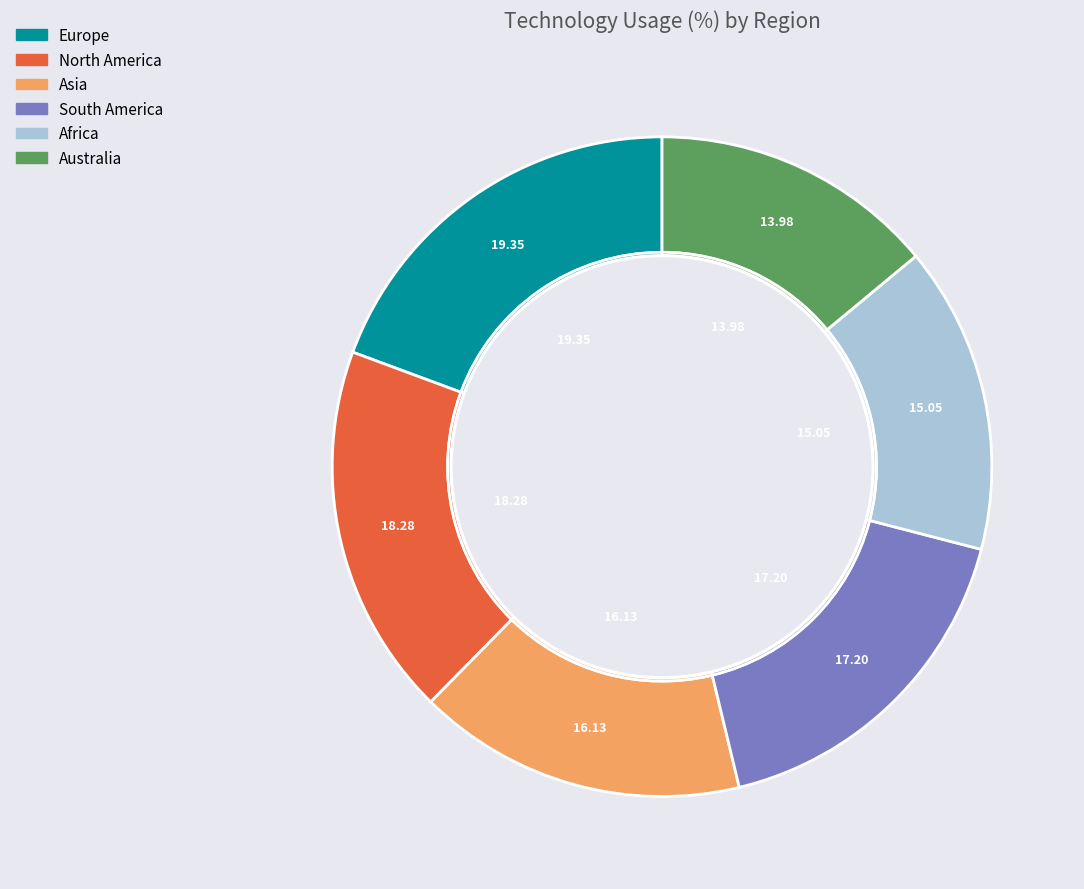

What percentage is the Europe slice, to the nearest percent?

19%